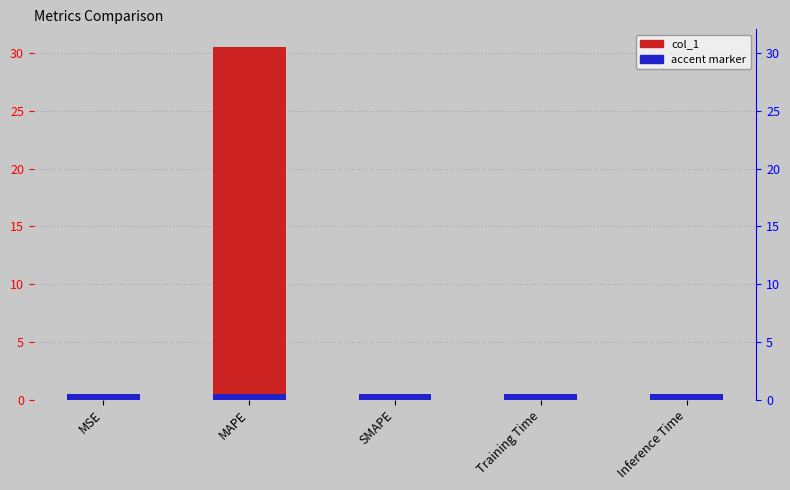

Reading left to right, extract all data points from this chart.

MSE=0.0	MAPE=30.5	SMAPE=0.0	Training Time=0.0	Inference Time=0.0